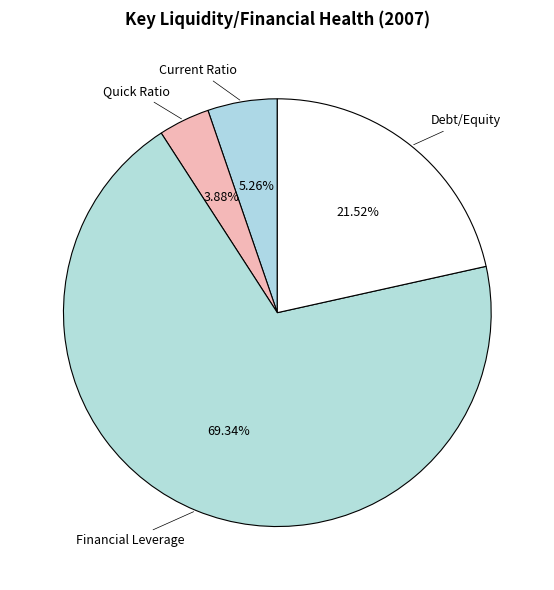

Does Financial Leverage account for over 50% of the chart?

Yes